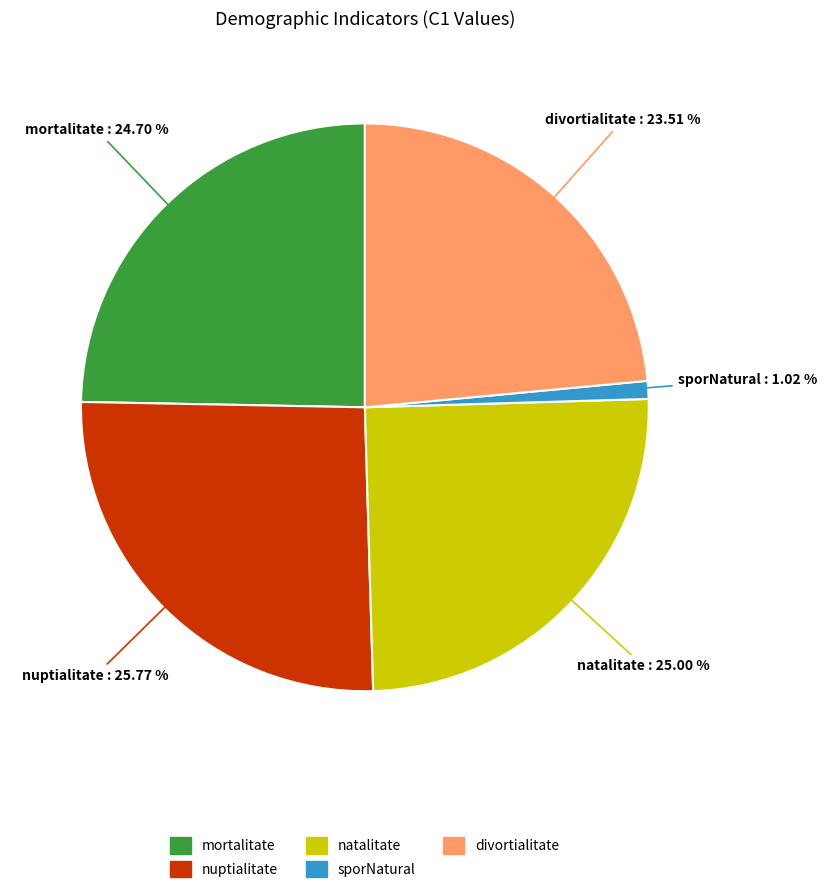

The natalitate slice represents 25% of the pie. True or false?

True